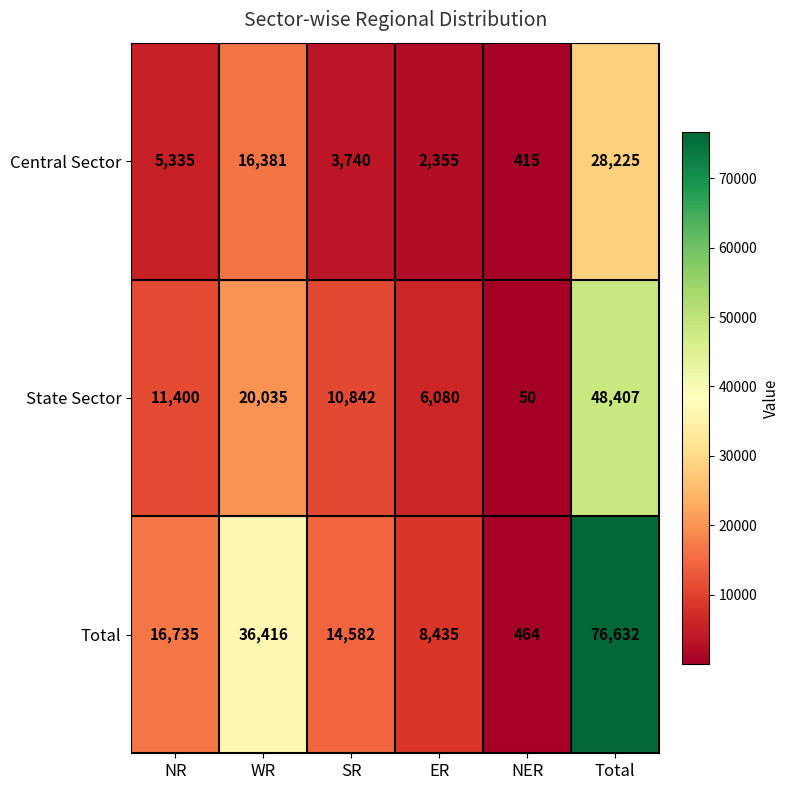

Reading right to left, list all the values displayed in this chart.

Central Sector: Total=28225	NER=415	ER=2355	SR=3740	WR=16381	NR=5335
State Sector: Total=48407	NER=50	ER=6080	SR=10842	WR=20035	NR=11400
Total: Total=76632	NER=464	ER=8435	SR=14582	WR=36416	NR=16735